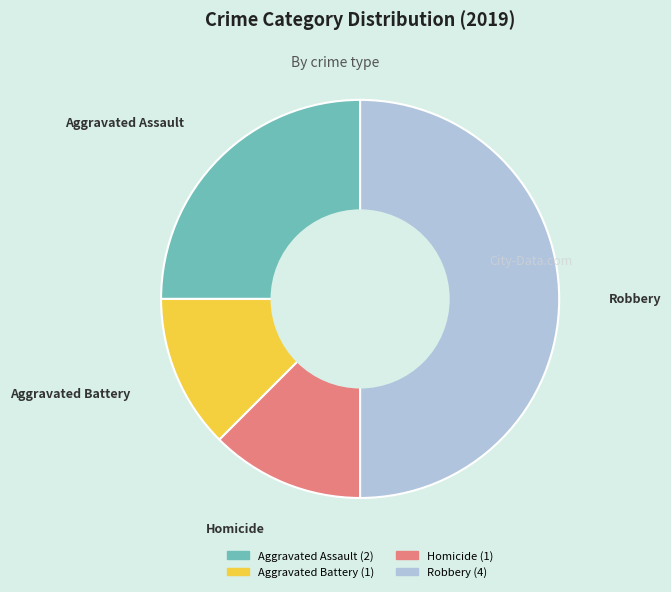

How many slices are in this pie chart?

4